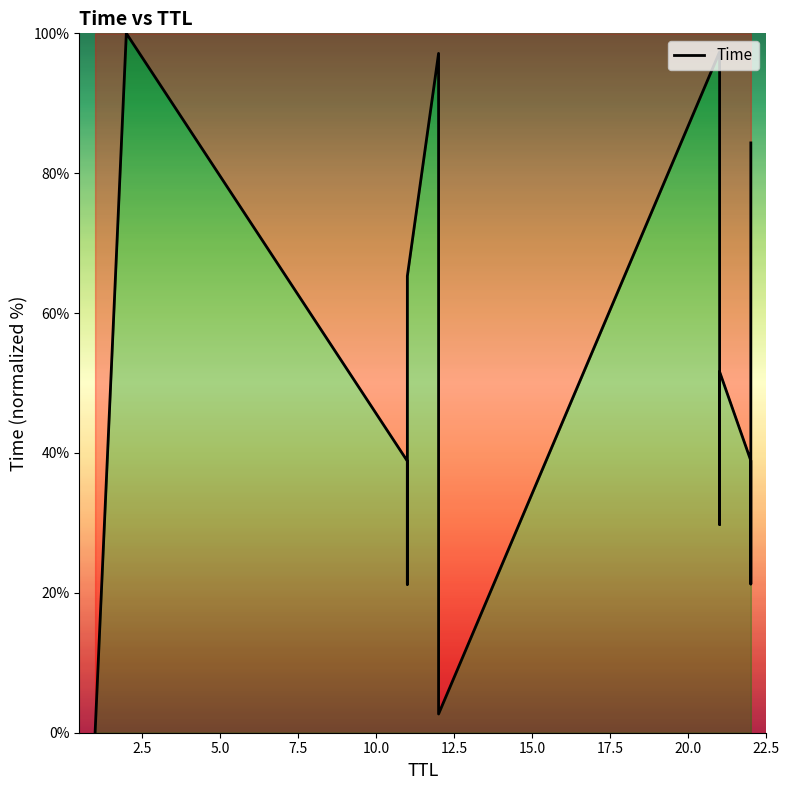

How many series are shown in this chart?

1